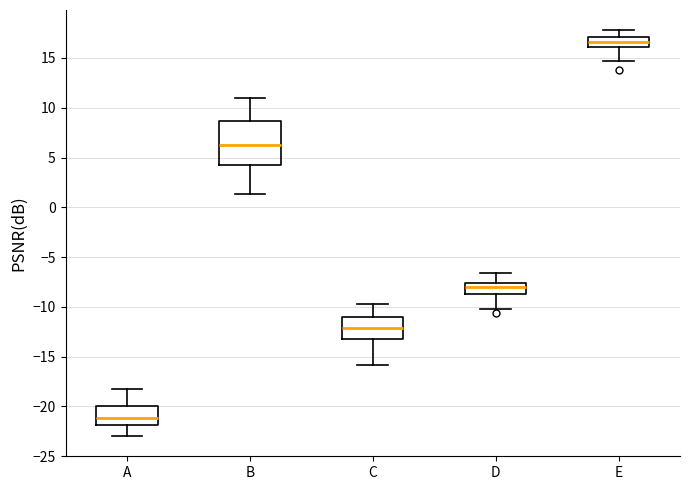

Reading left to right, read every box against the y-axis: the position of its median line, the range the box covers, and the ends of its whiskers. The values are not printed on the chart, so give them approximately, as read against the axis.

A: median -21.0, box -22.0 to -20.0, whiskers -23.0 to -18.0
B: median 6.0, box 4.0 to 8.5, whiskers 1.5 to 11.0
C: median -12.0, box -13.0 to -11.0, whiskers -16.0 to -10.0
D: median -8.0, box -9.0 to -7.5, whiskers -10.0 to -6.5
E: median 16.5, box 16.0 to 17.0, whiskers 14.5 to 18.0